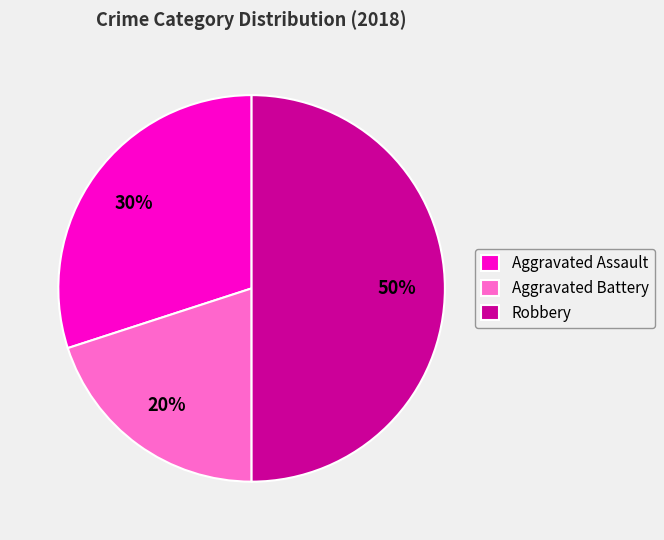

What is the smallest slice in the pie chart?

Aggravated Battery